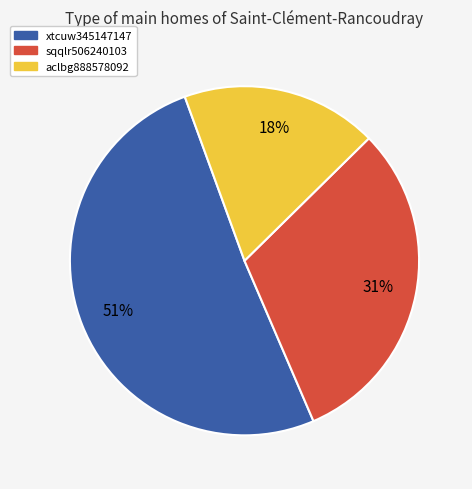

How many slices are in this pie chart?

3